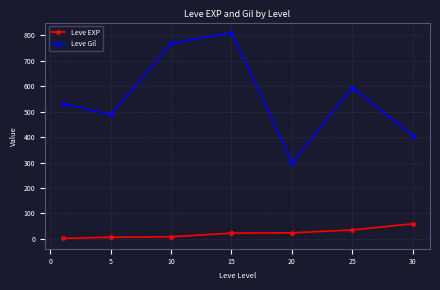

What is the highest value of the Leve Gil series?

810.0